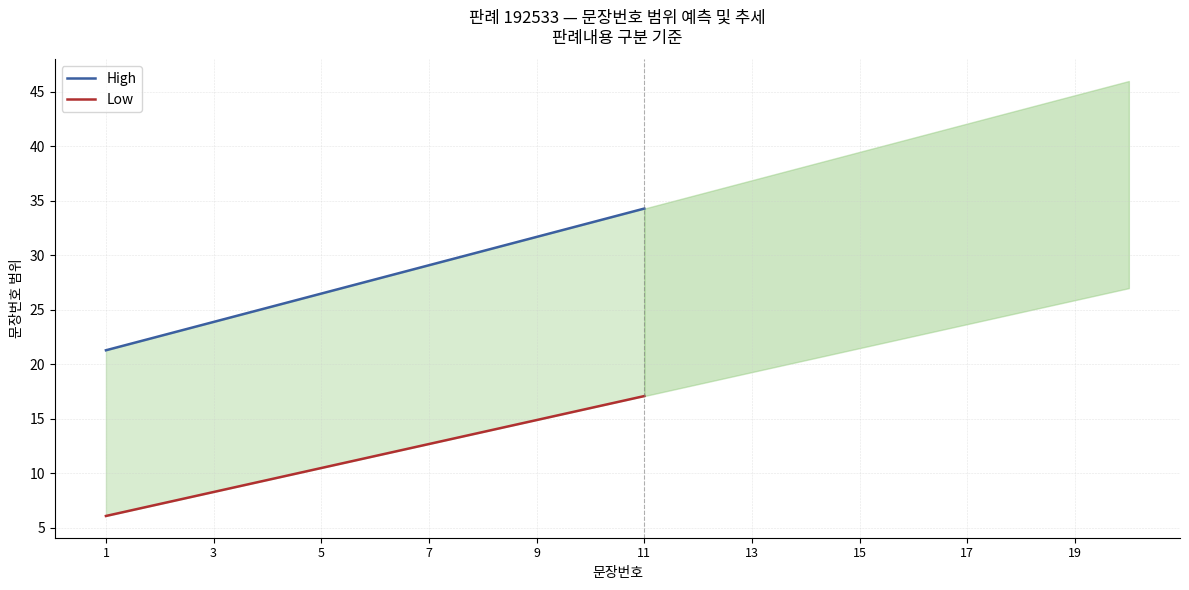

What are all the series names shown in the legend?

High, Low